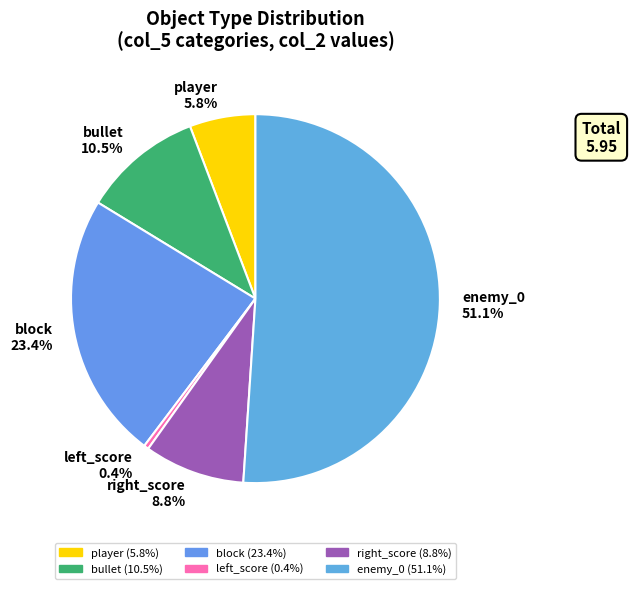

How many segments does this pie chart have?

6